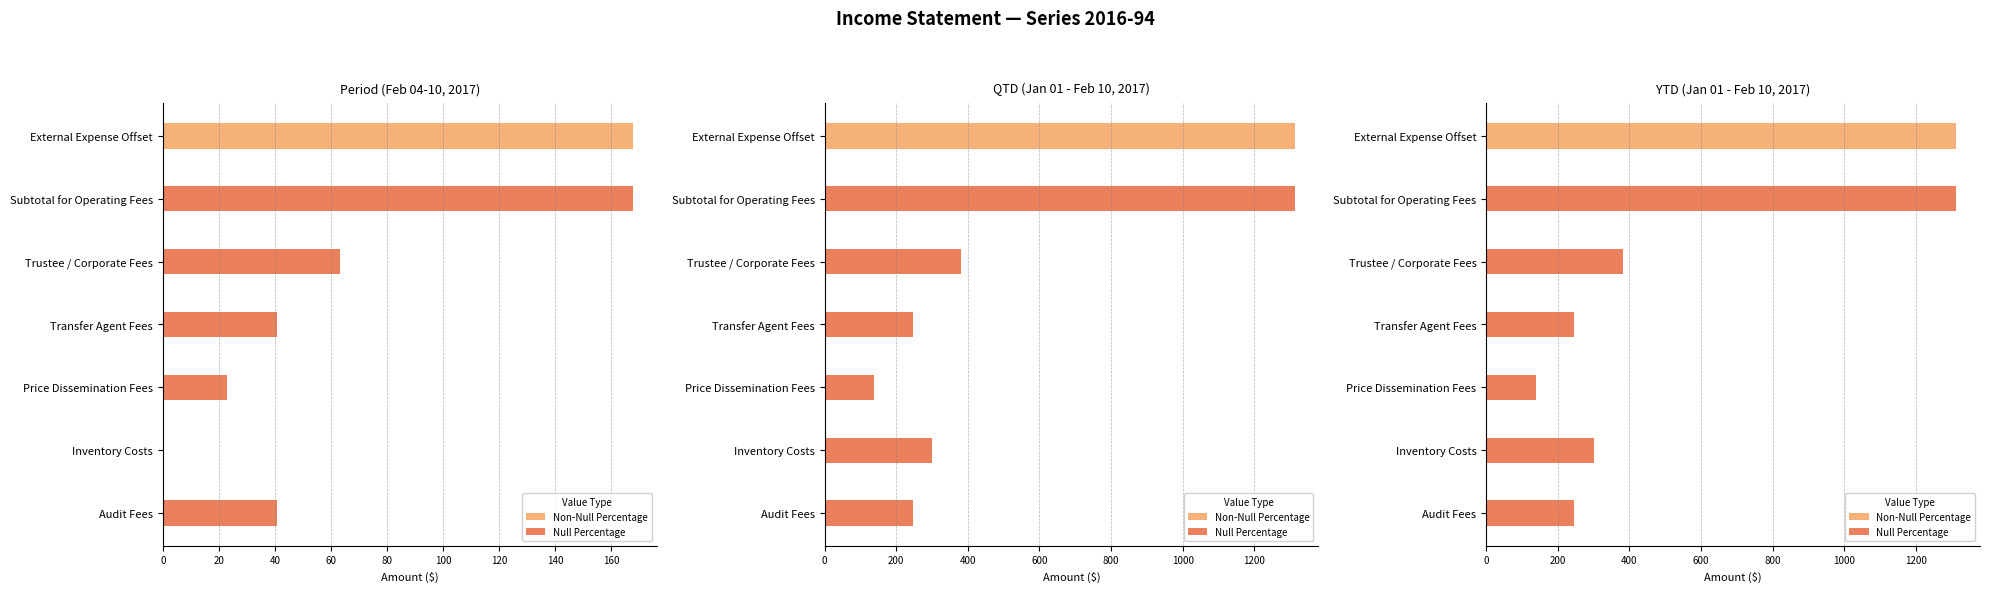

True or false: Non-Null Percentage has a value of 2191.2 at 120.

False